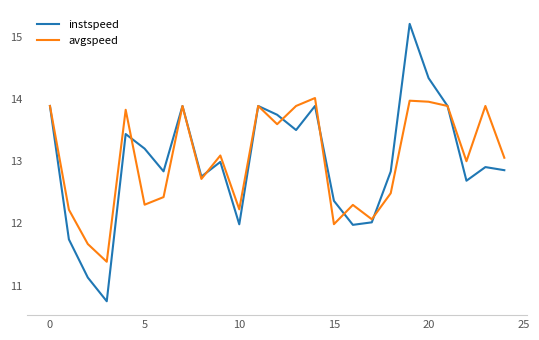

What is the maximum value shown in the chart?

15.2